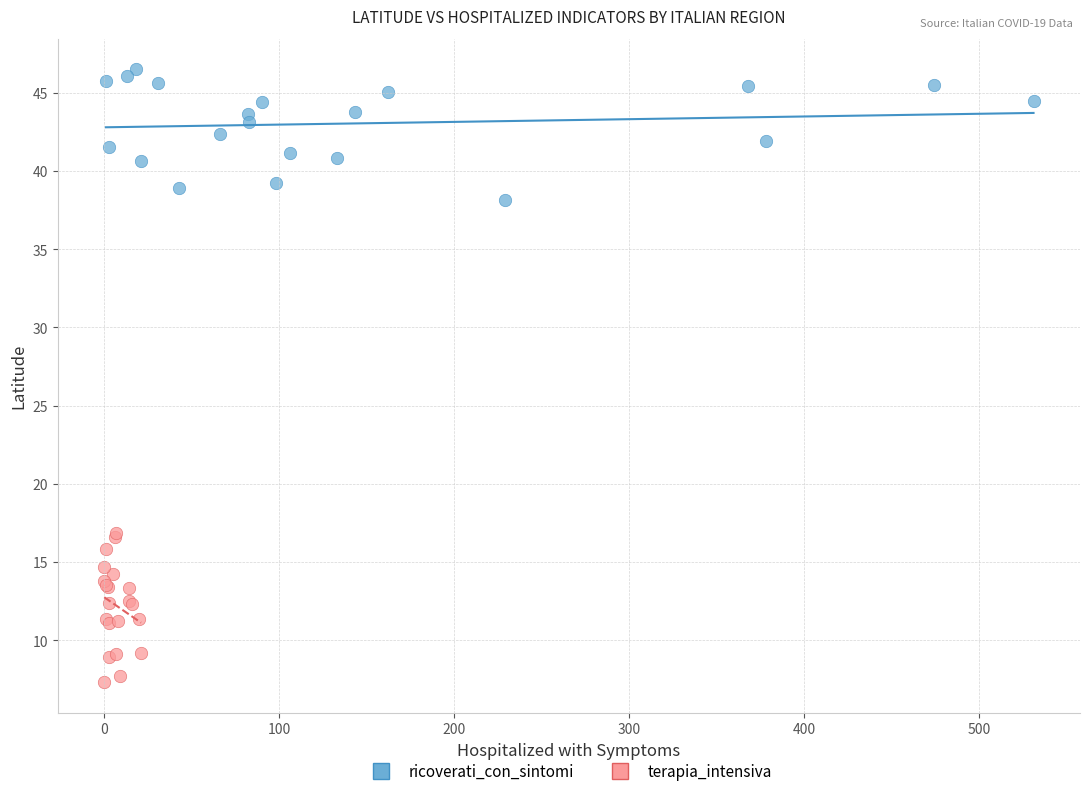

Which series reaches the minimum Y coordinate?

terapia_intensiva